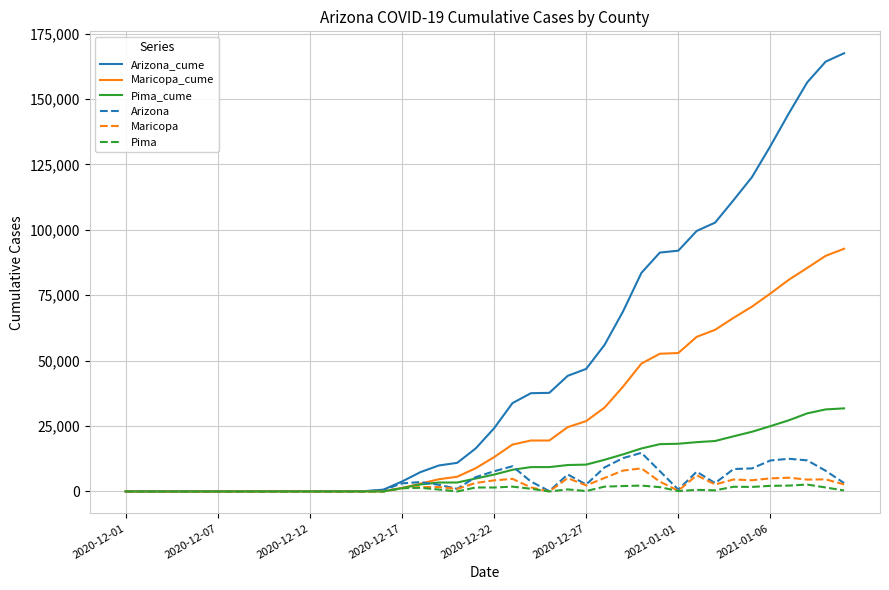

Which series has the largest total across all categories?

Arizona_cume